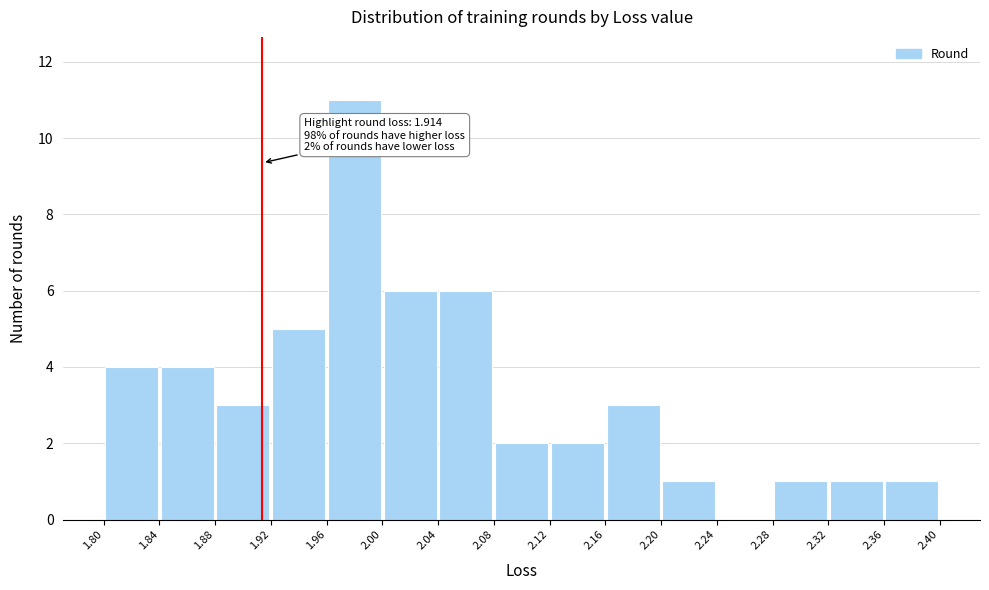

Over which range of the x-axis is the bar tallest?

1.96 to 2.00